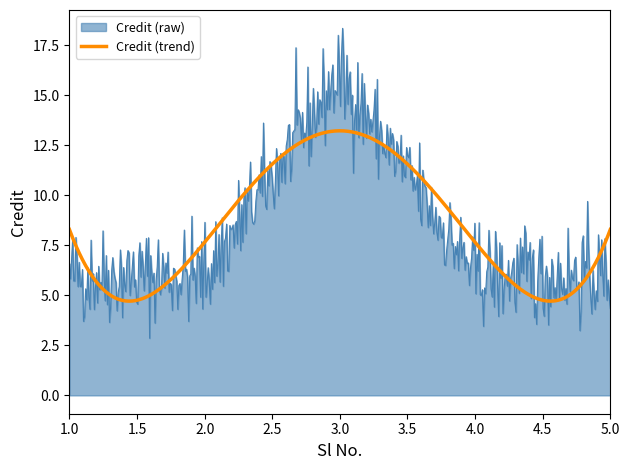

What is the maximum value for Credit (trend)?

13.2